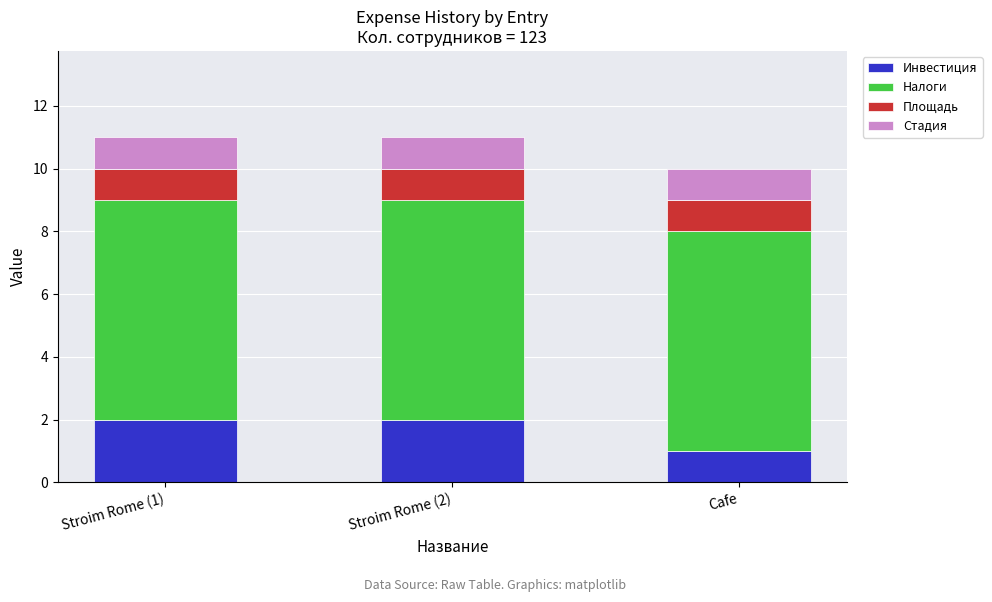

True or false: Инвестиция has a value of 4 at Stroim Rome (1).

False